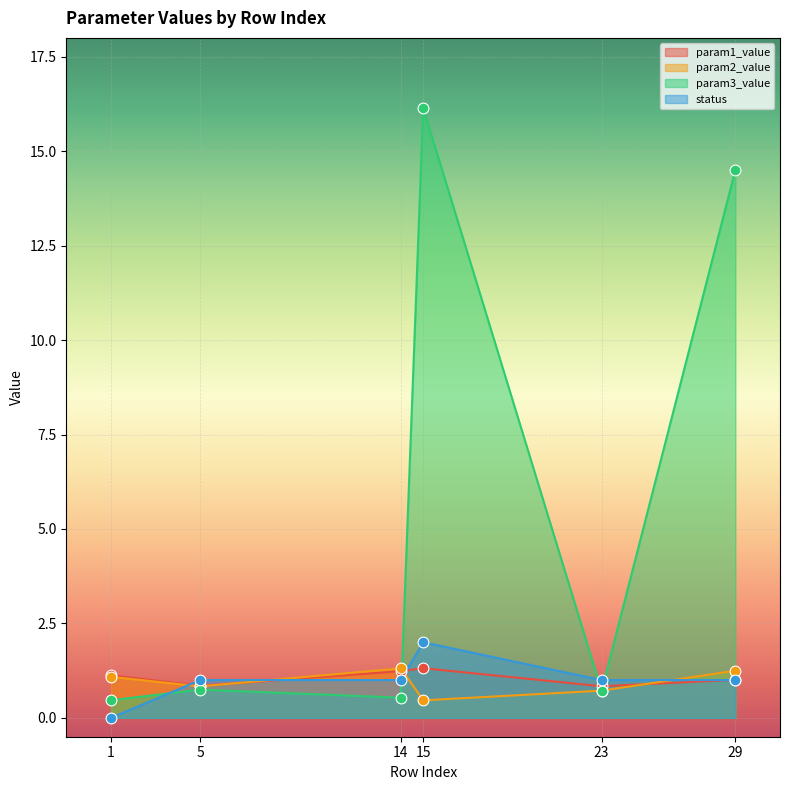

Which series has the largest total across all categories?

param3_value